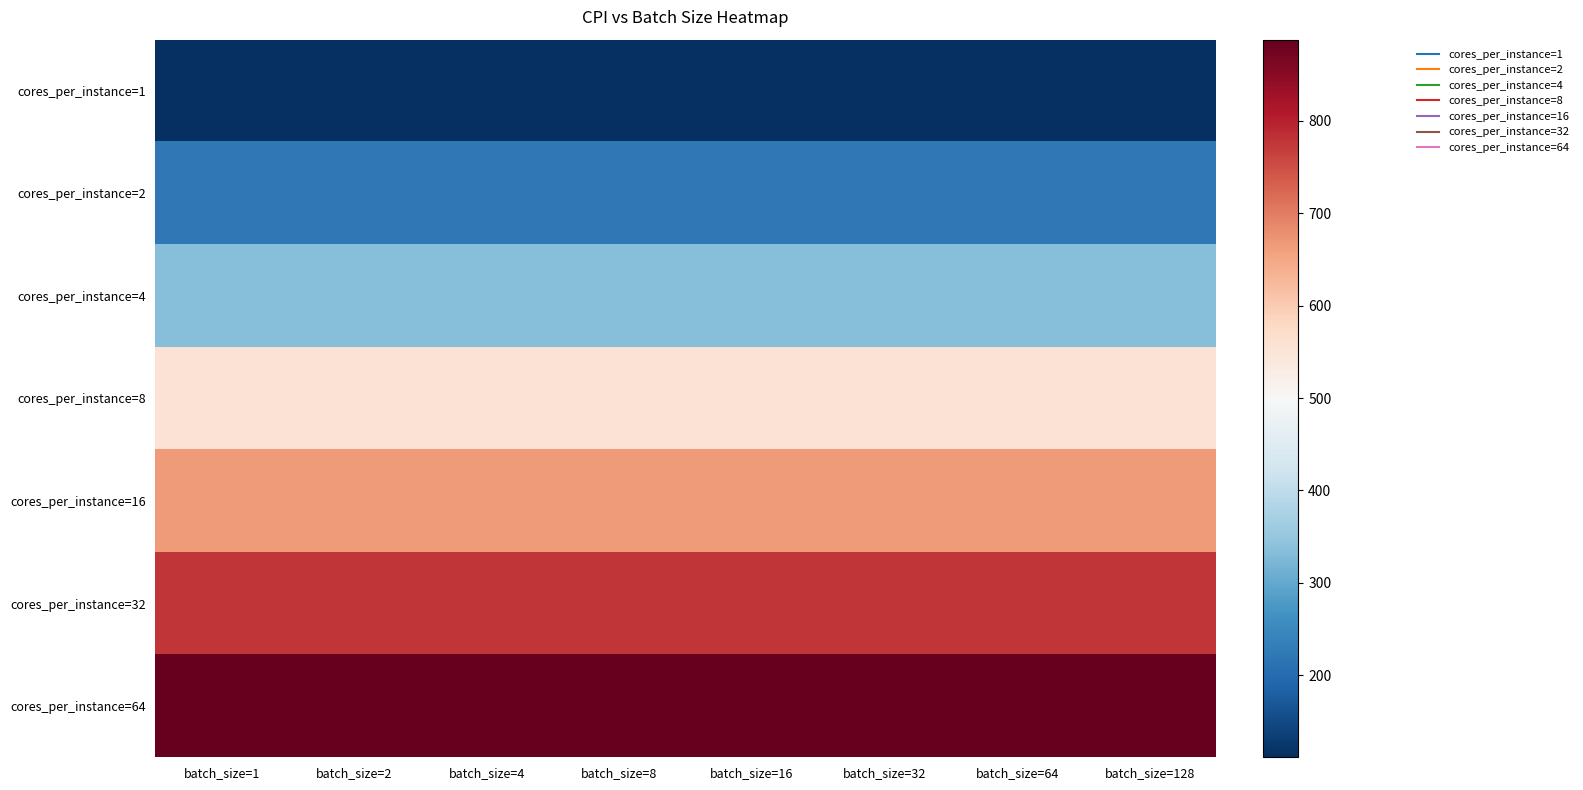

Reading left to right, transcribe all the data shown in this chart.

cores_per_instance=1: batch_size=1=111	batch_size=2=111	batch_size=4=111	batch_size=8=111	batch_size=16=111	batch_size=32=111	batch_size=64=111	batch_size=128=111
cores_per_instance=2: batch_size=1=222	batch_size=2=222	batch_size=4=222	batch_size=8=222	batch_size=16=222	batch_size=32=222	batch_size=64=222	batch_size=128=222
cores_per_instance=4: batch_size=1=333	batch_size=2=333	batch_size=4=333	batch_size=8=333	batch_size=16=333	batch_size=32=333	batch_size=64=333	batch_size=128=333
cores_per_instance=8: batch_size=1=555	batch_size=2=555	batch_size=4=555	batch_size=8=555	batch_size=16=555	batch_size=32=555	batch_size=64=555	batch_size=128=555
cores_per_instance=16: batch_size=1=666	batch_size=2=666	batch_size=4=666	batch_size=8=666	batch_size=16=666	batch_size=32=666	batch_size=64=666	batch_size=128=666
cores_per_instance=32: batch_size=1=777	batch_size=2=777	batch_size=4=777	batch_size=8=777	batch_size=16=777	batch_size=32=777	batch_size=64=777	batch_size=128=777
cores_per_instance=64: batch_size=1=888	batch_size=2=888	batch_size=4=888	batch_size=8=888	batch_size=16=888	batch_size=32=888	batch_size=64=888	batch_size=128=888